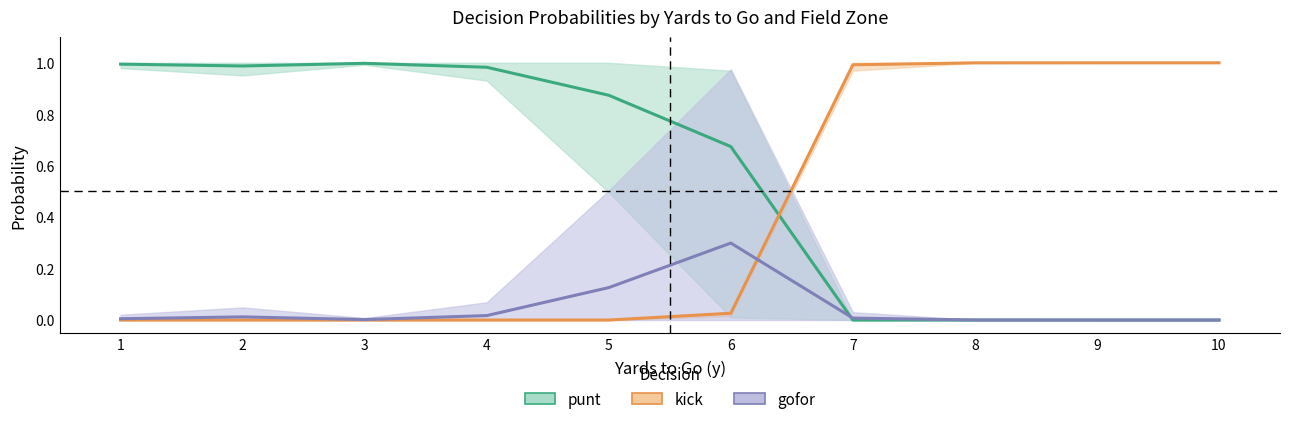

True or false: punt has more than 2 interior local peaks.

False